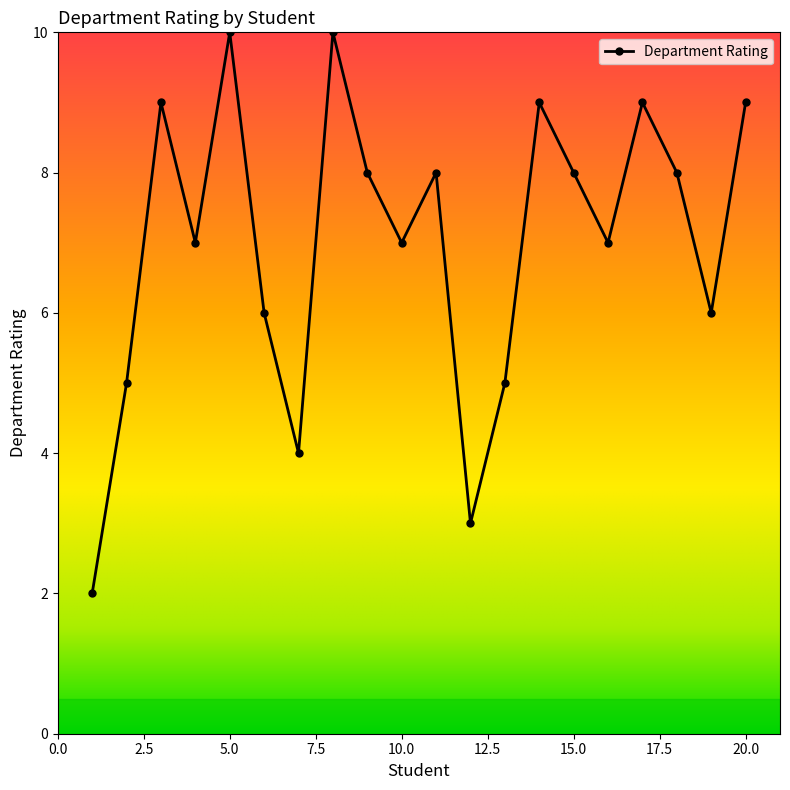

What is the difference between the maximum and minimum values?

8